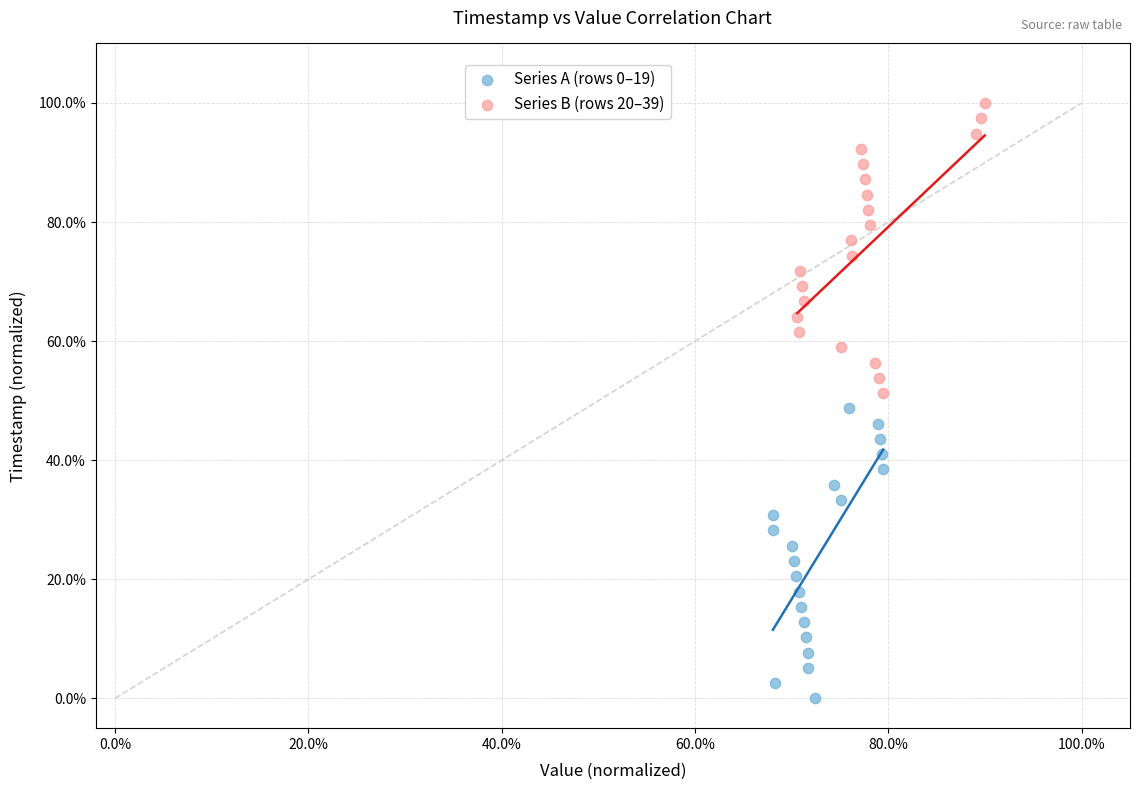

Which series contains the highest Y value?

Series B (rows 20–39)